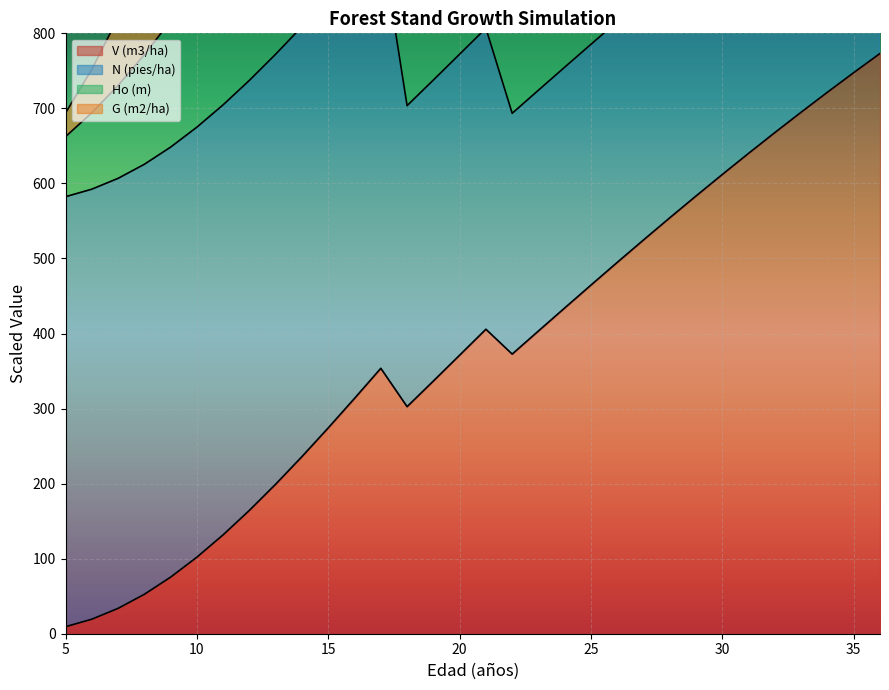

In G (m2/ha), how many points are higher than both neighbors (excluding endpoints)?

2